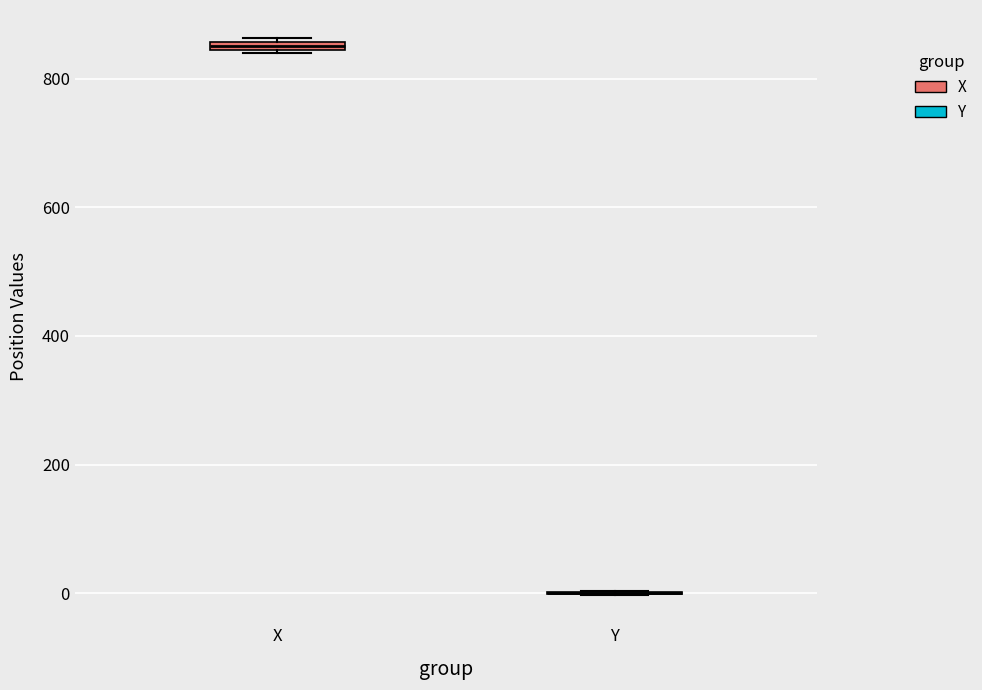

Where is the upper edge of the box for X on the y-axis? The values are not printed on the chart, so give them approximately, as read against the axis.

860